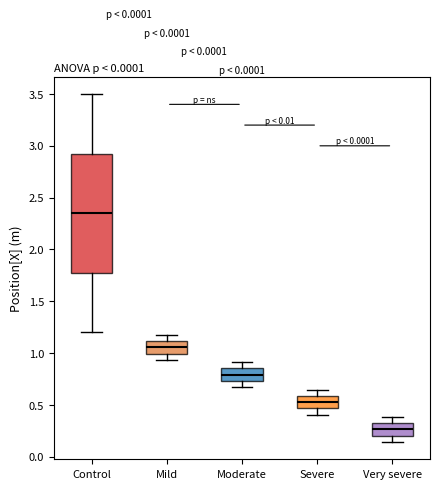

Reading left to right, read every box against the y-axis: the position of its median line, the range the box covers, and the ends of its whiskers. The values are not printed on the chart, so give them approximately, as read against the axis.

Control: median 2.35, box 1.80 to 2.95, whiskers 1.20 to 3.50
Mild: median 1.05, box 1.00 to 1.10, whiskers 0.95 to 1.20
Moderate: median 0.80, box 0.75 to 0.85, whiskers 0.65 to 0.90
Severe: median 0.55, box 0.45 to 0.60, whiskers 0.40 to 0.65
Very severe: median 0.25, box 0.20 to 0.30, whiskers 0.15 to 0.40